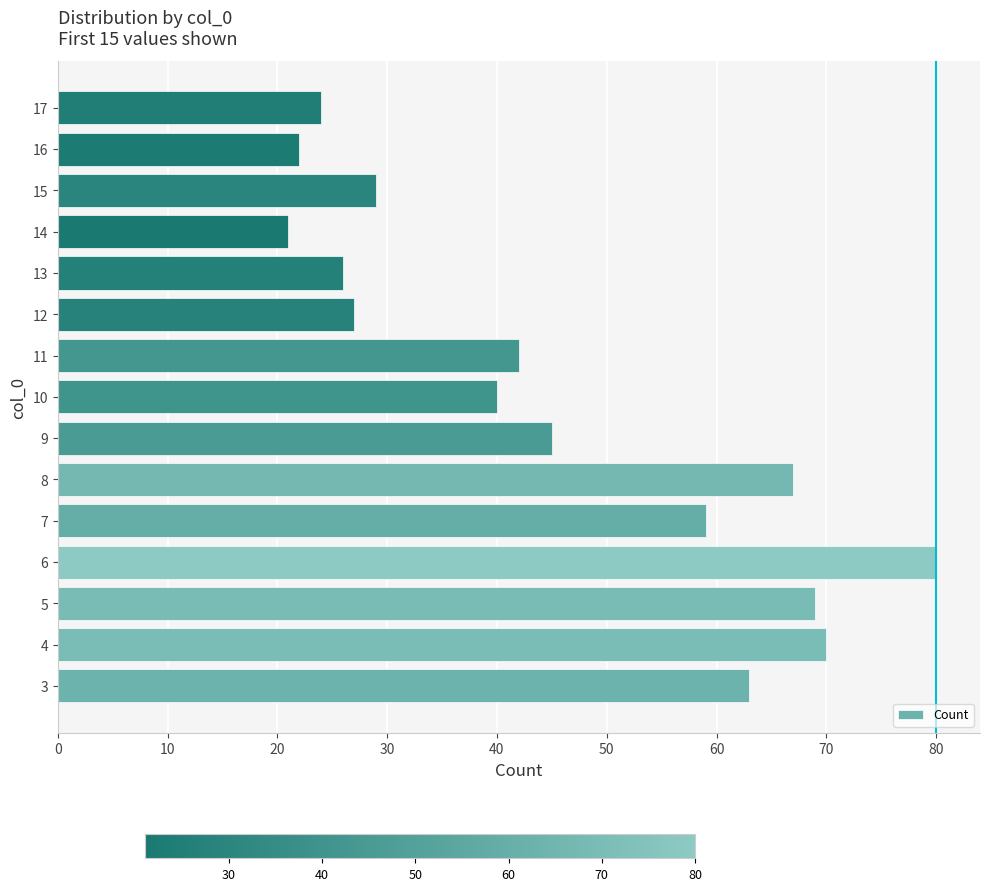

The value at 13 is 26. True or false?

True